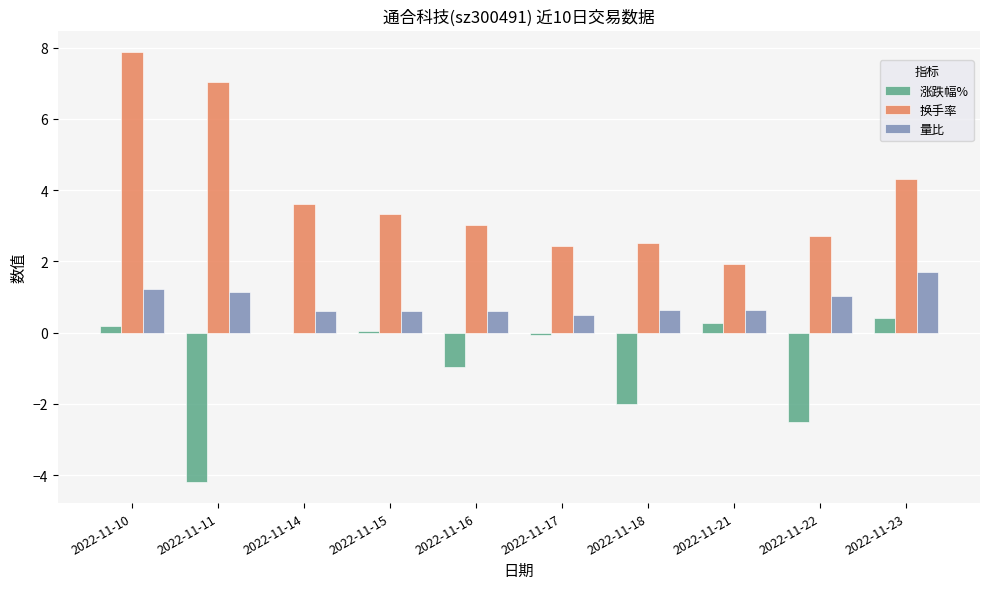

What is the sum of all 量比 values?

8.7